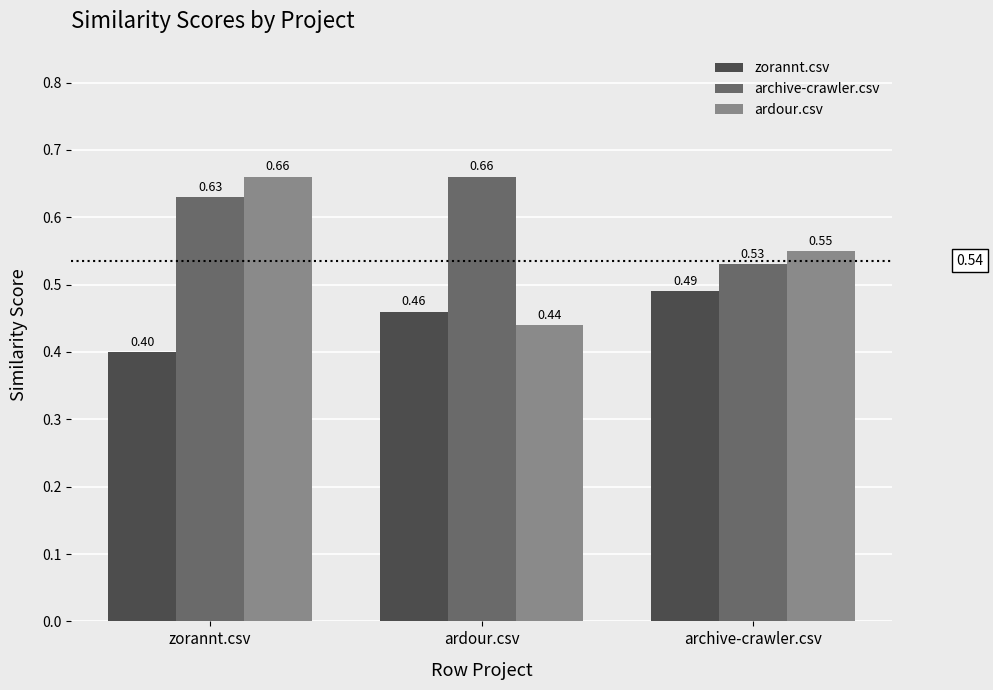

At how many categories does at least one series exceed 0?

3